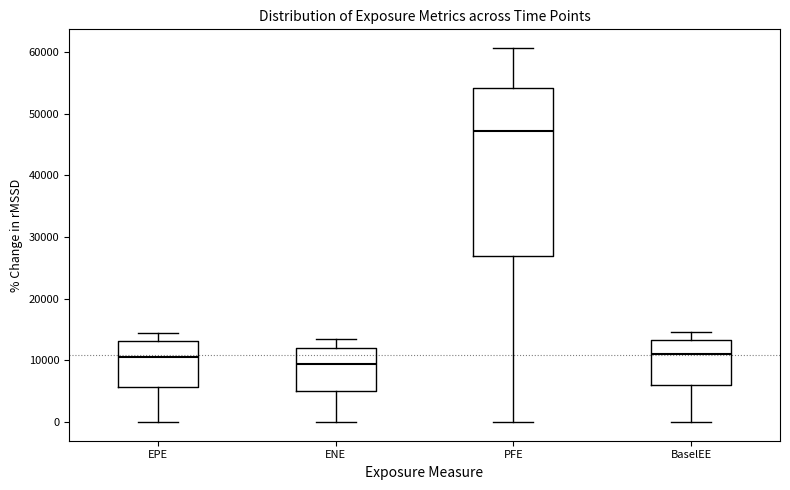

Which box's median line is the lowest?

ENE